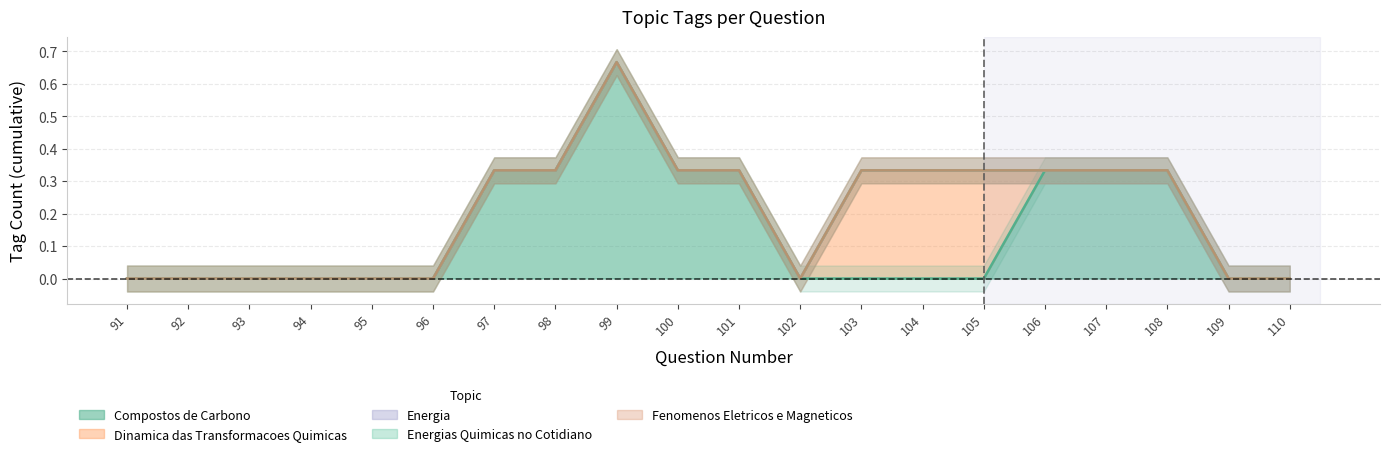

Where is Energia nearest to the value 0?

91